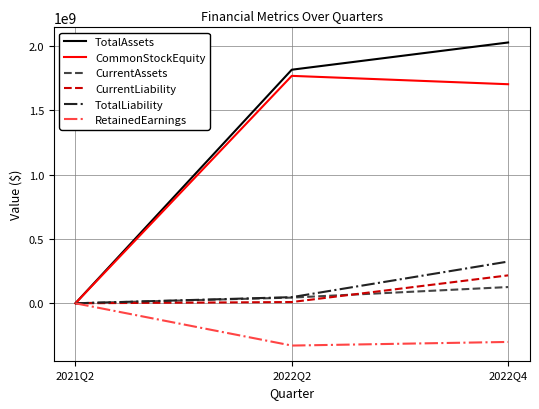

What is the total value across all series at 2022Q4?

4095201058